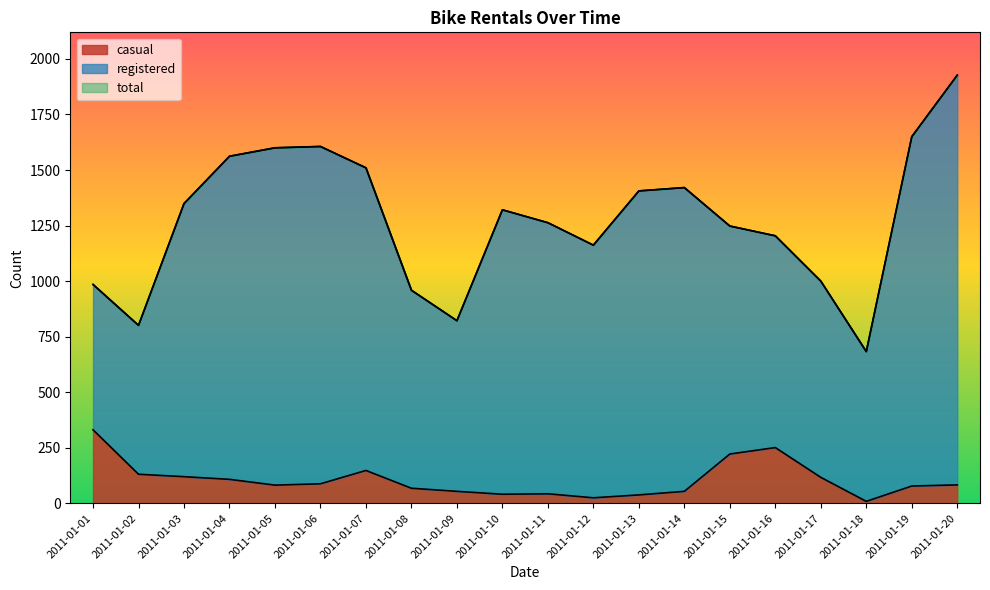

What is the sum of all casual values?

2091